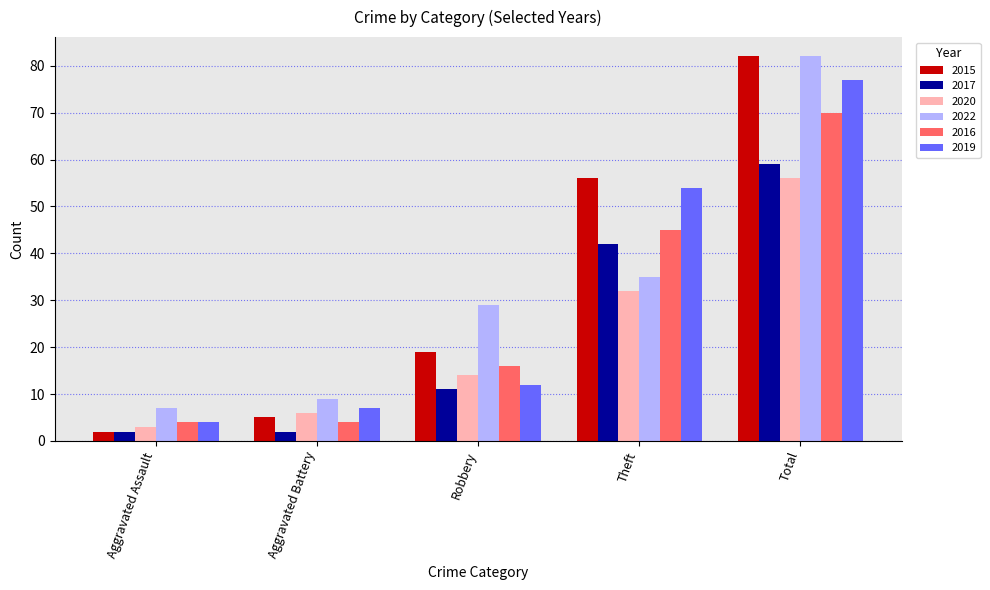

Which category has the lowest value in the 2019 series?

Aggravated Assault